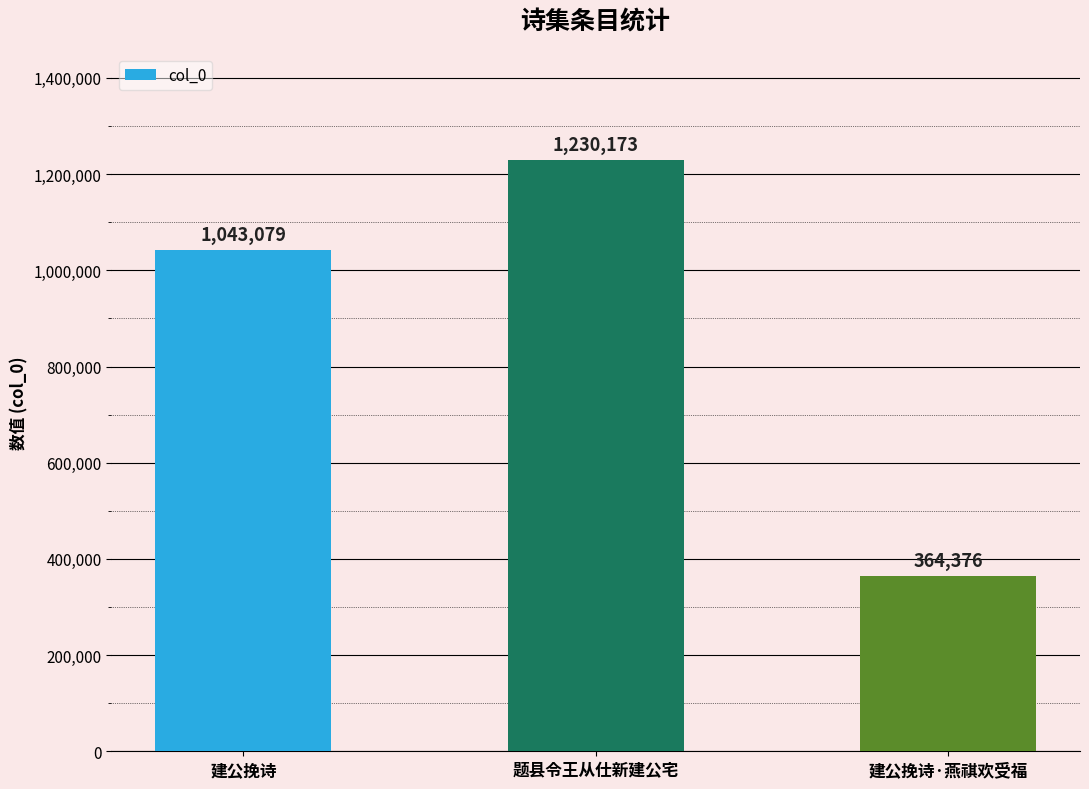

What is the difference between the maximum and second lowest values?

187094